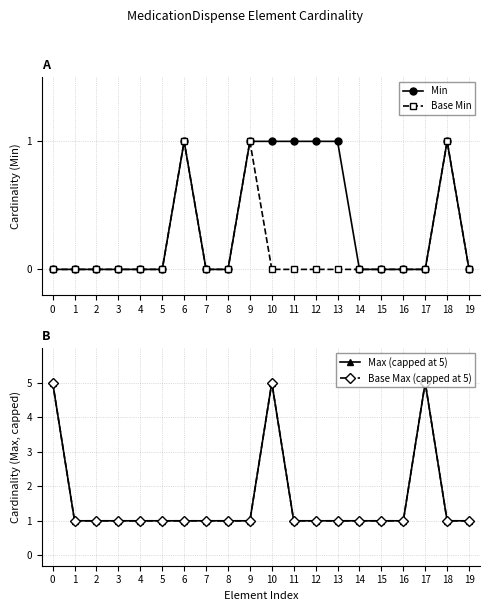

How many positive values does the Base Min series have?

3